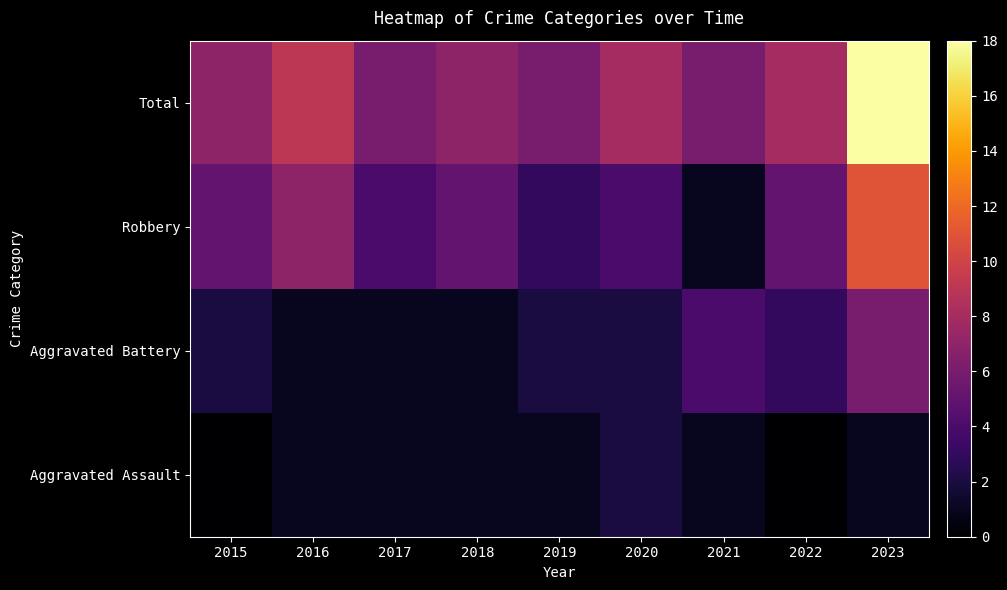

Reading right to left, extract all data points from this chart.

Aggravated Assault: 2023=1	2022=0	2021=1	2020=2	2019=1	2018=1	2017=1	2016=1	2015=0
Aggravated Battery: 2023=6	2022=3	2021=4	2020=2	2019=2	2018=1	2017=1	2016=1	2015=2
Robbery: 2023=11	2022=5	2021=1	2020=4	2019=3	2018=5	2017=4	2016=7	2015=5
Total: 2023=18	2022=8	2021=6	2020=8	2019=6	2018=7	2017=6	2016=9	2015=7